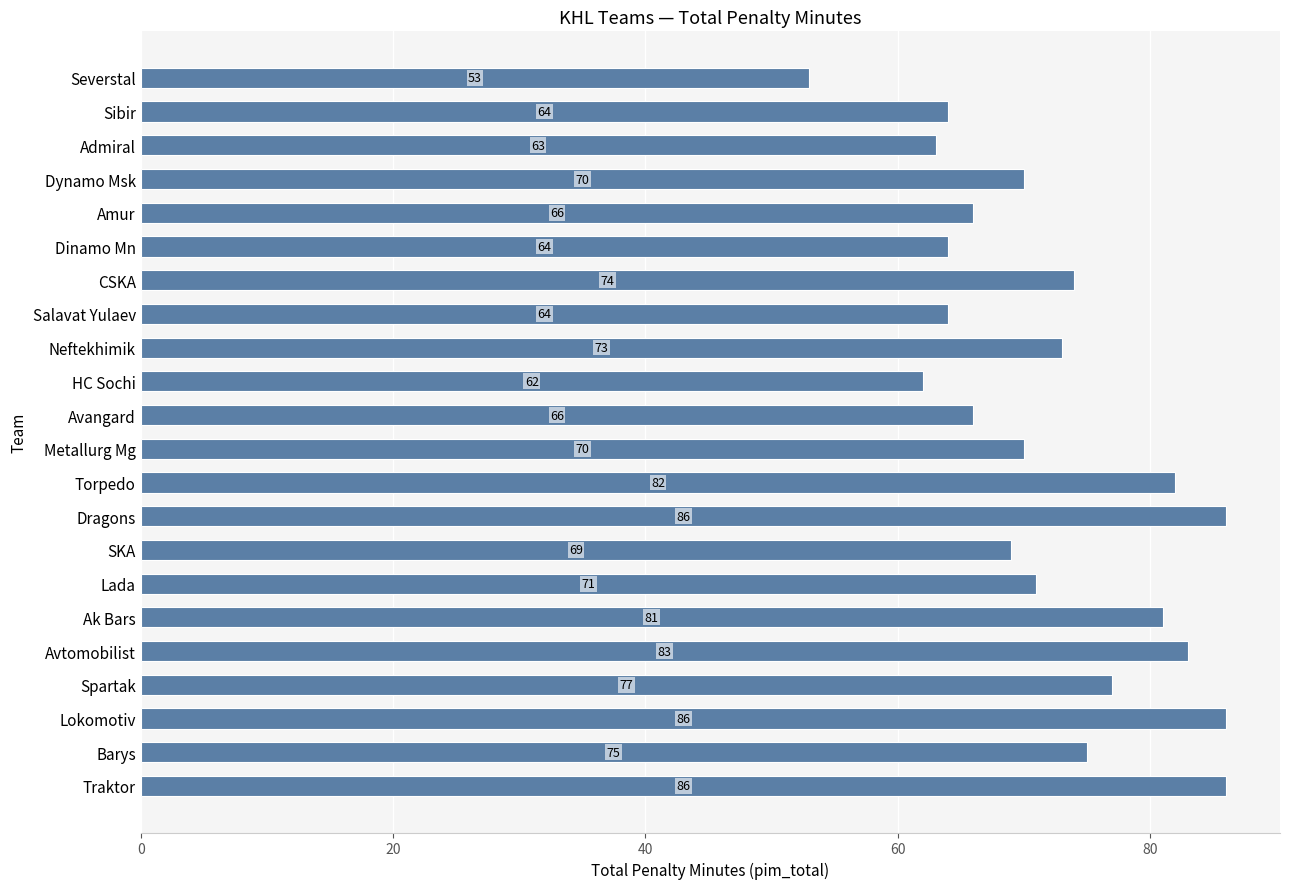

The chart shows a value of 93 at Salavat Yulaev. True or false?

False